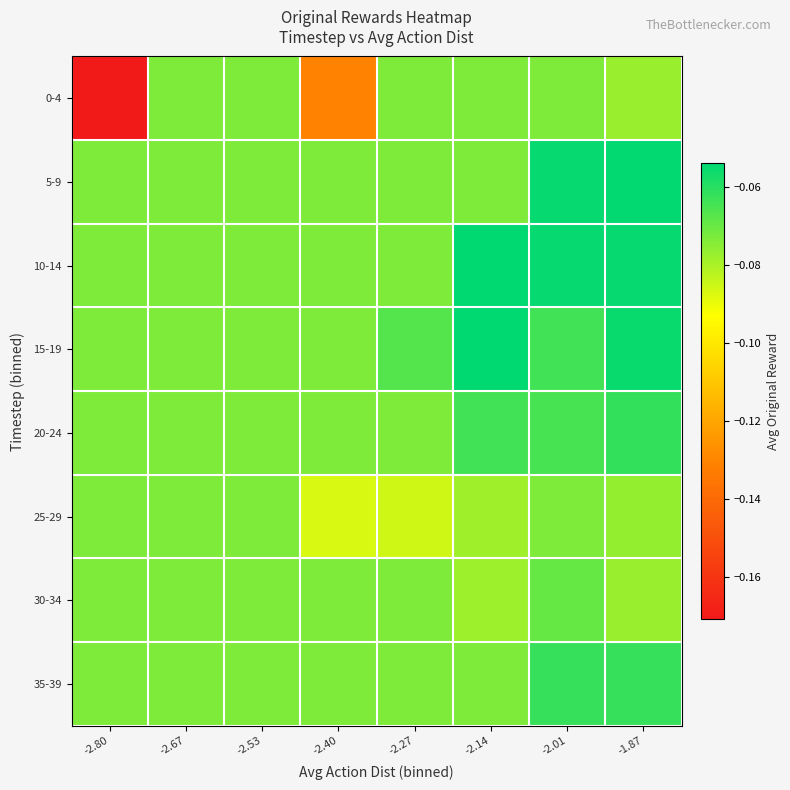

Reading right to left, extract all data points from this chart.

0-4: -1.87=-0.1	-2.01=-0.1	-2.14=-0.1	-2.27=-0.1	-2.40=-0.1	-2.53=-0.1	-2.67=-0.1	-2.80=-0.2
5-9: -1.87=-0.1	-2.01=-0.1	-2.14=-0.1	-2.27=-0.1	-2.40=-0.1	-2.53=-0.1	-2.67=-0.1	-2.80=-0.1
10-14: -1.87=-0.1	-2.01=-0.1	-2.14=-0.1	-2.27=-0.1	-2.40=-0.1	-2.53=-0.1	-2.67=-0.1	-2.80=-0.1
15-19: -1.87=-0.1	-2.01=-0.1	-2.14=-0.1	-2.27=-0.1	-2.40=-0.1	-2.53=-0.1	-2.67=-0.1	-2.80=-0.1
20-24: -1.87=-0.1	-2.01=-0.1	-2.14=-0.1	-2.27=-0.1	-2.40=-0.1	-2.53=-0.1	-2.67=-0.1	-2.80=-0.1
25-29: -1.87=-0.1	-2.01=-0.1	-2.14=-0.1	-2.27=-0.1	-2.40=-0.1	-2.53=-0.1	-2.67=-0.1	-2.80=-0.1
30-34: -1.87=-0.1	-2.01=-0.1	-2.14=-0.1	-2.27=-0.1	-2.40=-0.1	-2.53=-0.1	-2.67=-0.1	-2.80=-0.1
35-39: -1.87=-0.1	-2.01=-0.1	-2.14=-0.1	-2.27=-0.1	-2.40=-0.1	-2.53=-0.1	-2.67=-0.1	-2.80=-0.1